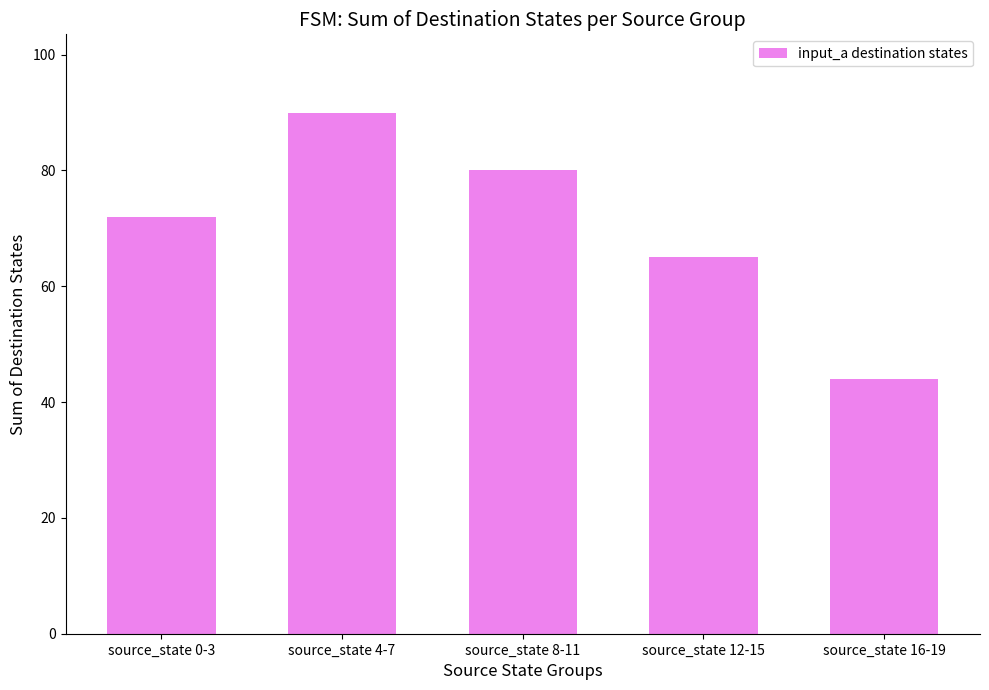

Which label corresponds to the largest value in the chart?

source_state 4-7